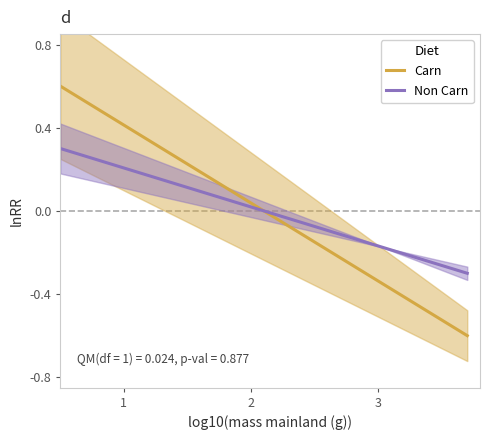

Is this an area chart (filled region under the line)?

No